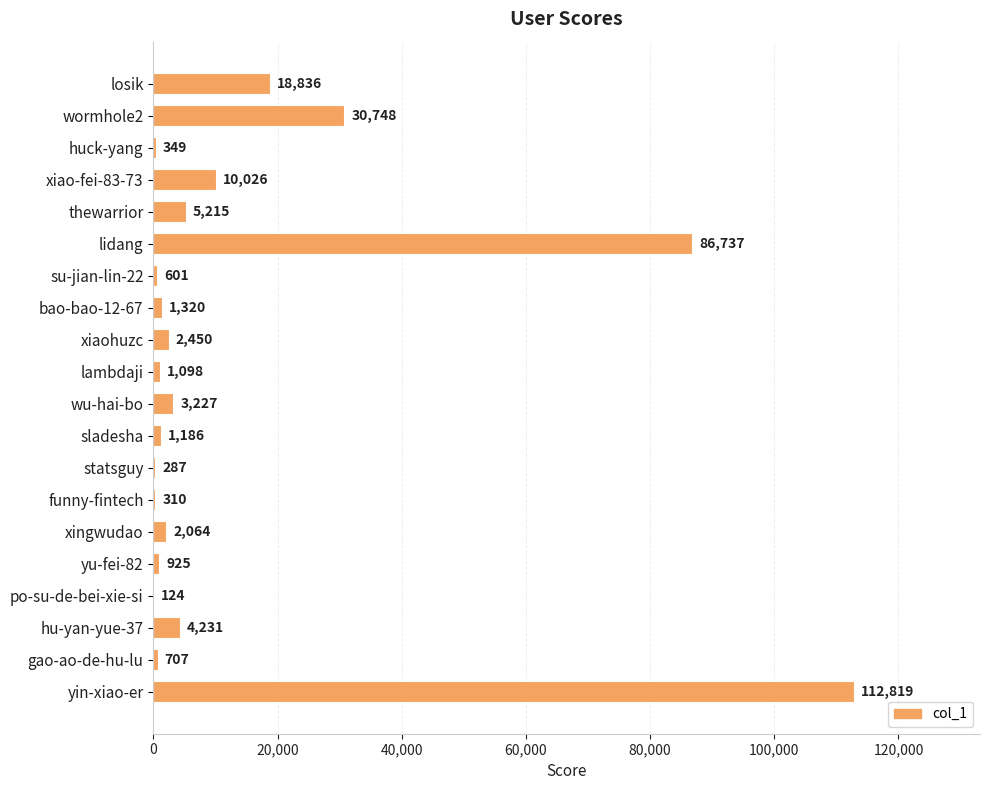

At which label is the value closest to 56471?

wormhole2